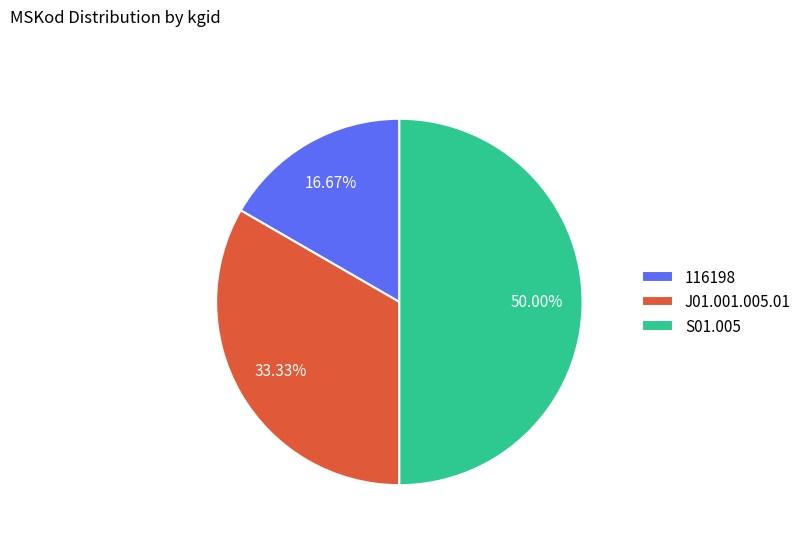

Does J01.001.005.01 account for over 50% of the chart?

No